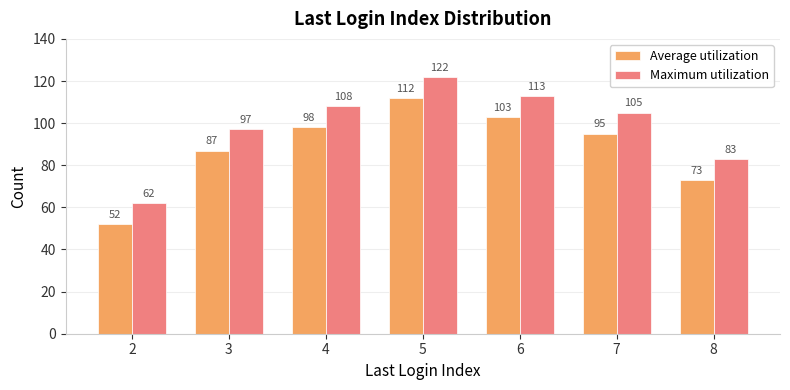

What is the difference between the highest and lowest values at 4?

10